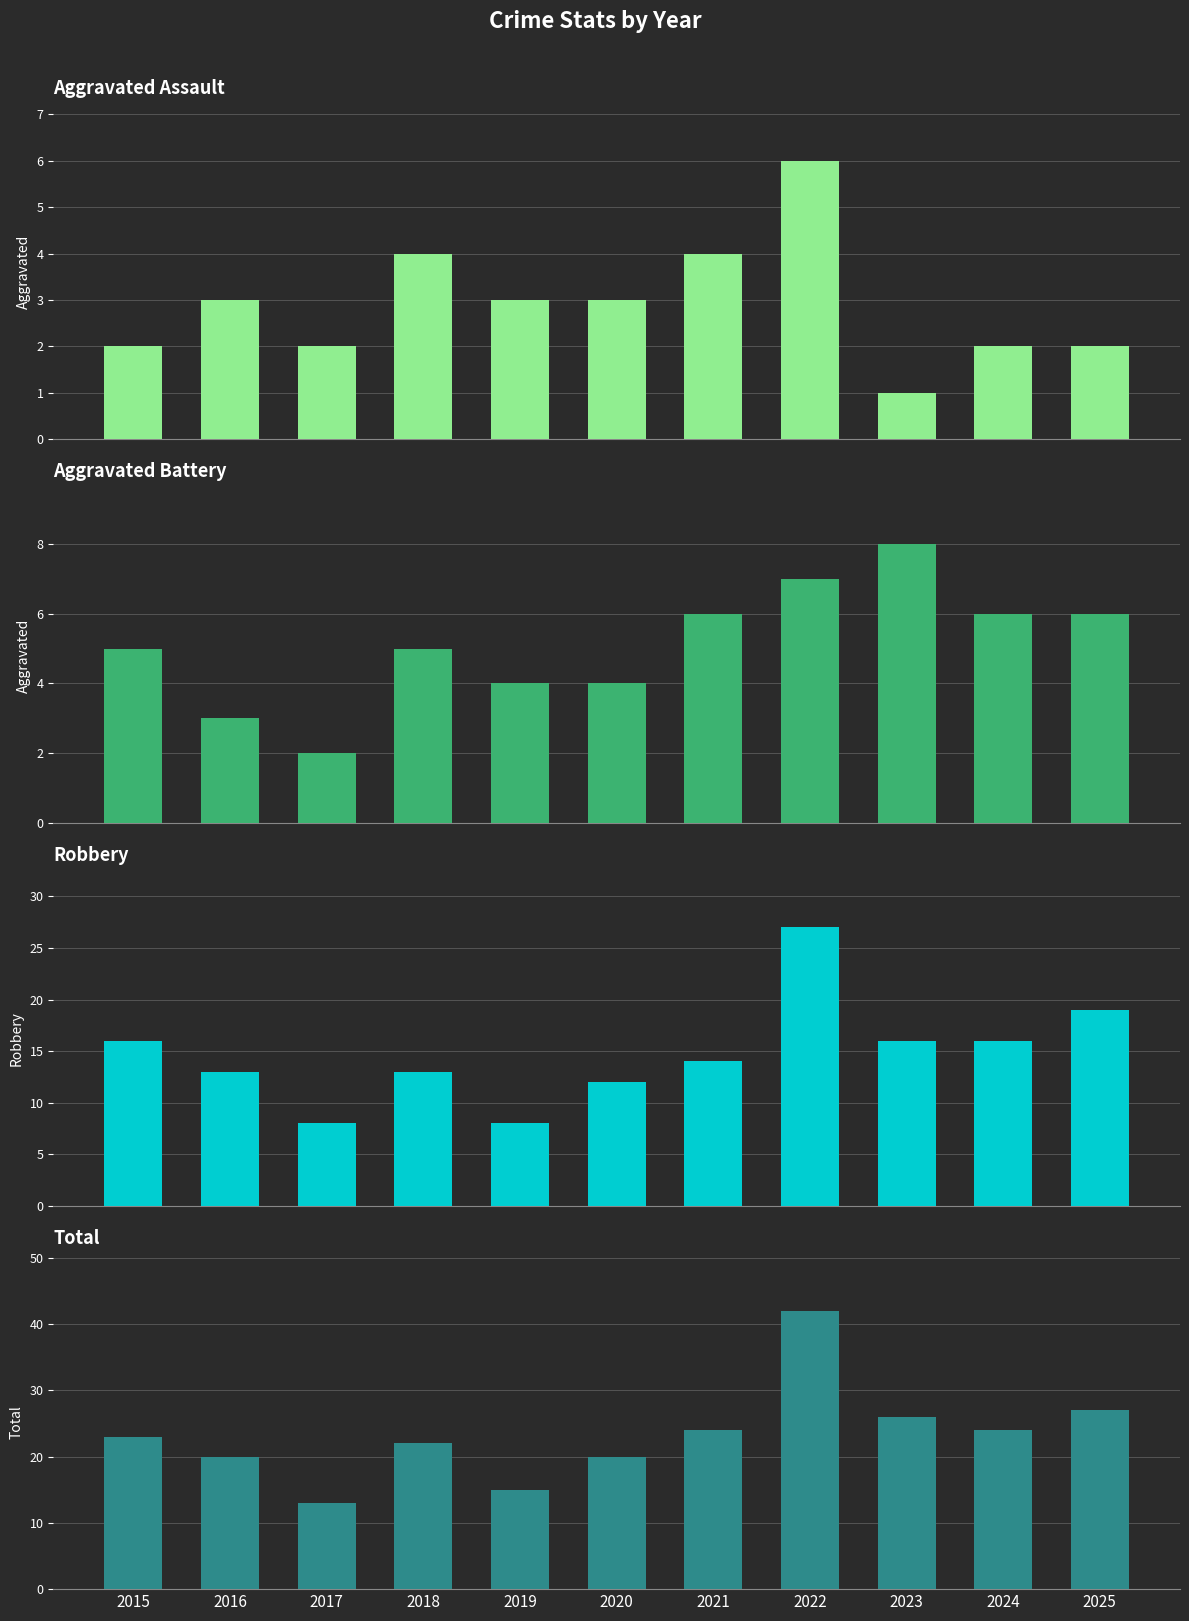

How many bars are there in total?

44